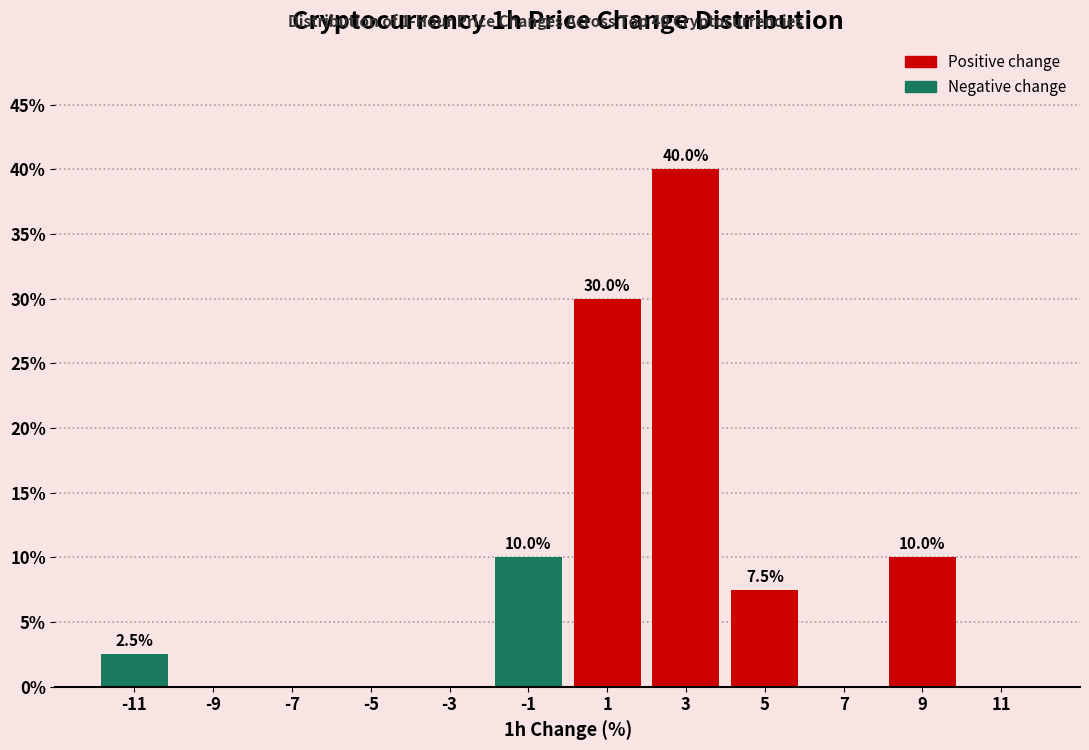

Over which range of the x-axis is the bar tallest?

2 to 4